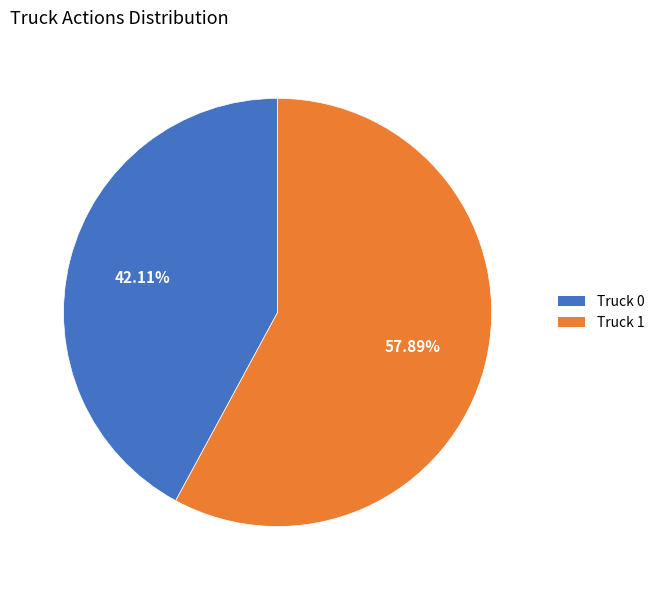

Which category has the smallest portion of the pie?

Truck 0